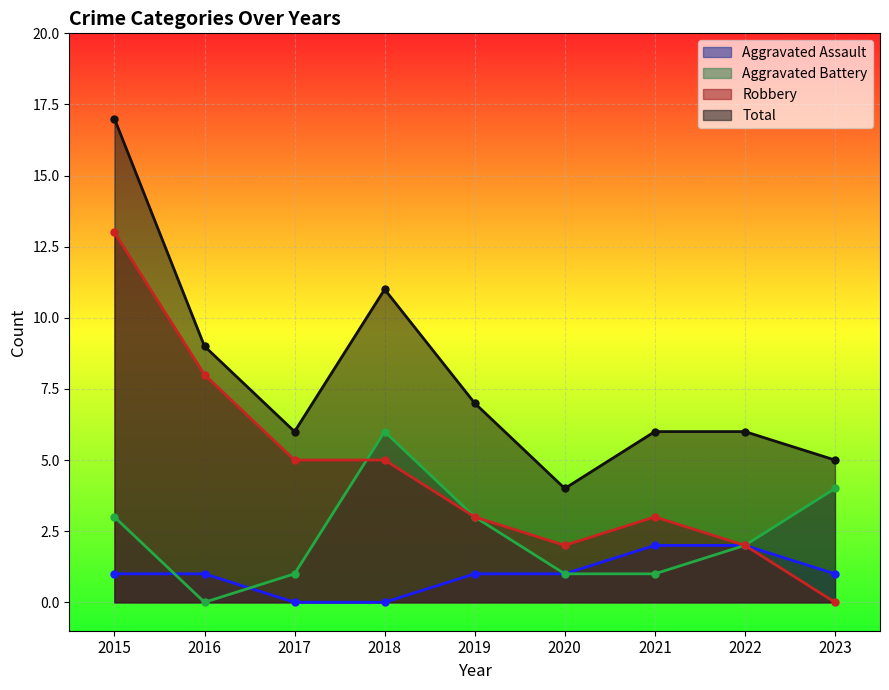

Reading left to right, what are all the values shown in this chart?

Aggravated Assault: 1	1	0	0	1	1	2	2	1
Aggravated Battery: 3	0	1	6	3	1	1	2	4
Robbery: 13	8	5	5	3	2	3	2	0
Total: 17	9	6	11	7	4	6	6	5